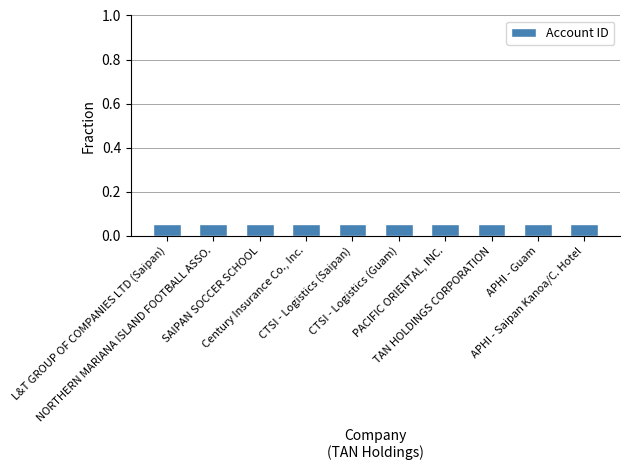

How many values are between 0 and 1?

10